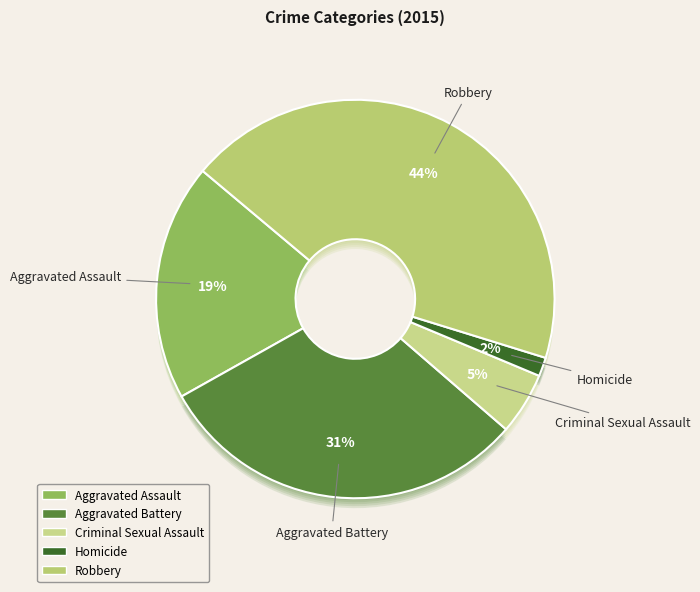

True or false: Aggravated Assault accounts for 31% of the total.

False